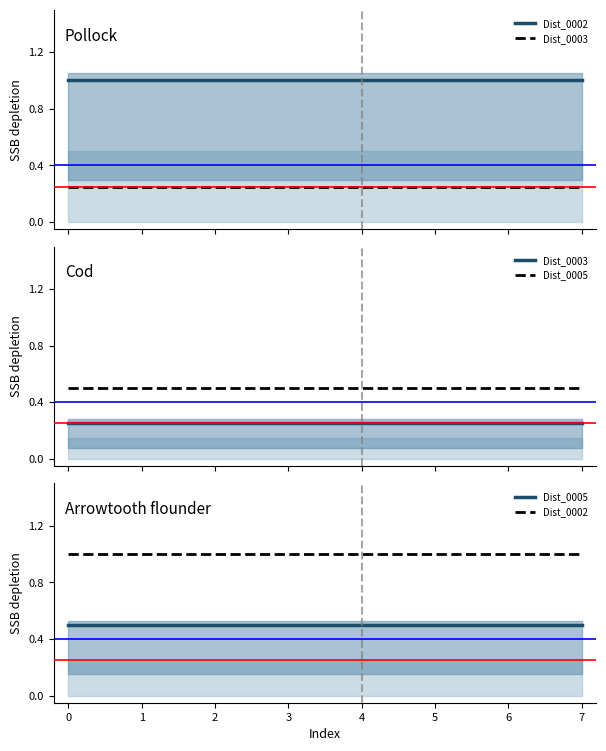

What is the value of the Dist_0003 point at the 7th from the left?

0.2